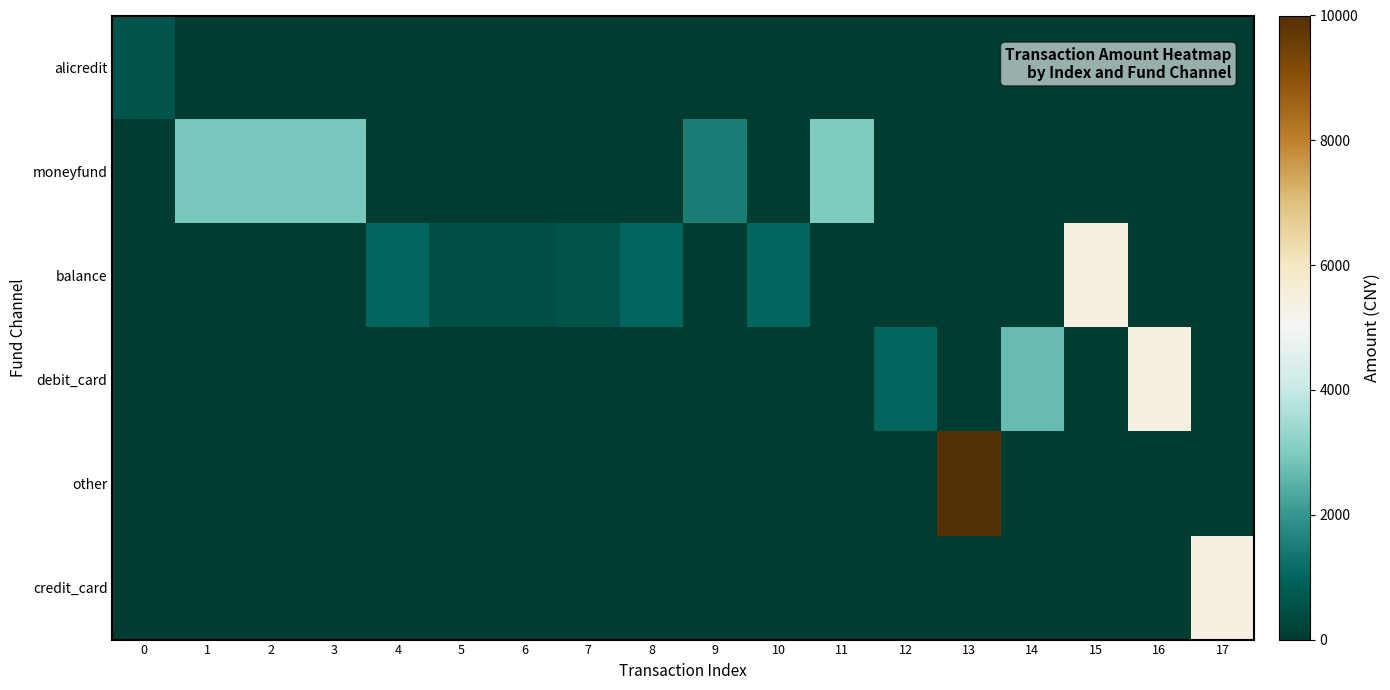

Which has a higher value, 7 or 11?

7